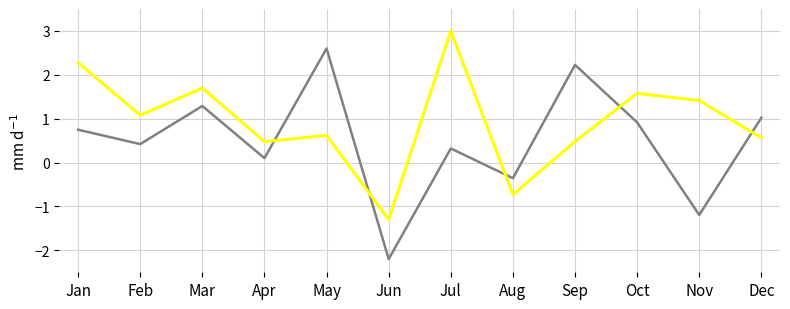

What is the greatest value displayed?

3.0